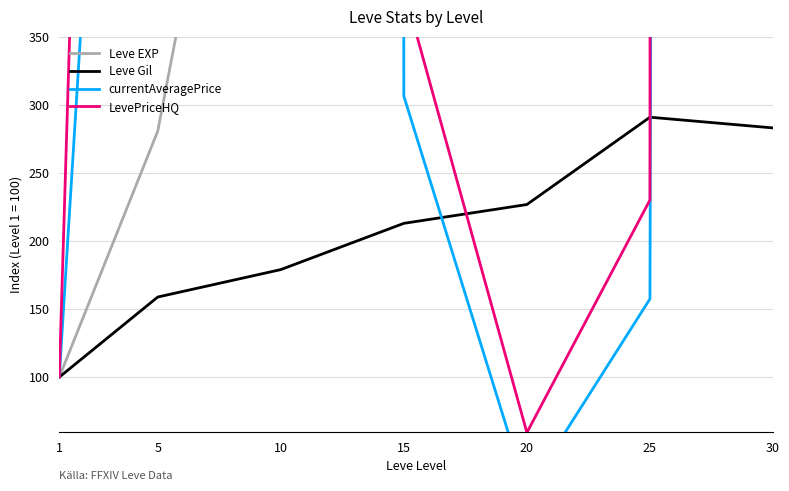

True or false: Leve Gil and Leve EXP cross at least once.

False